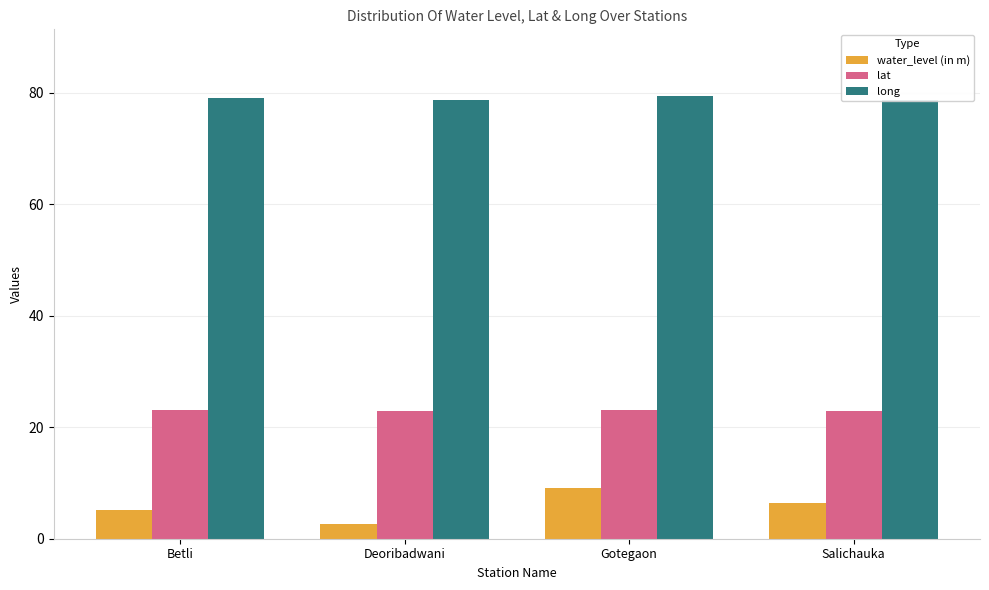

Reading left to right, list all the values displayed in this chart.

water_level (in m): 5.2	2.6	9.0	6.4
lat: 23.1	22.9	23.0	22.8
long: 79.0	78.7	79.5	78.7